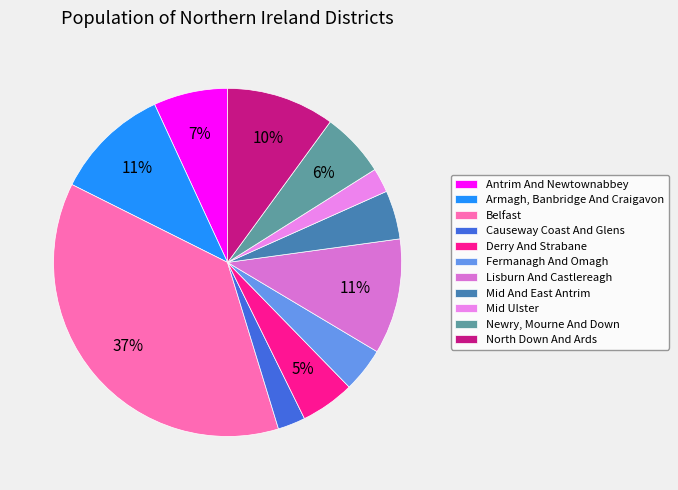

Which slice is the largest?

Belfast